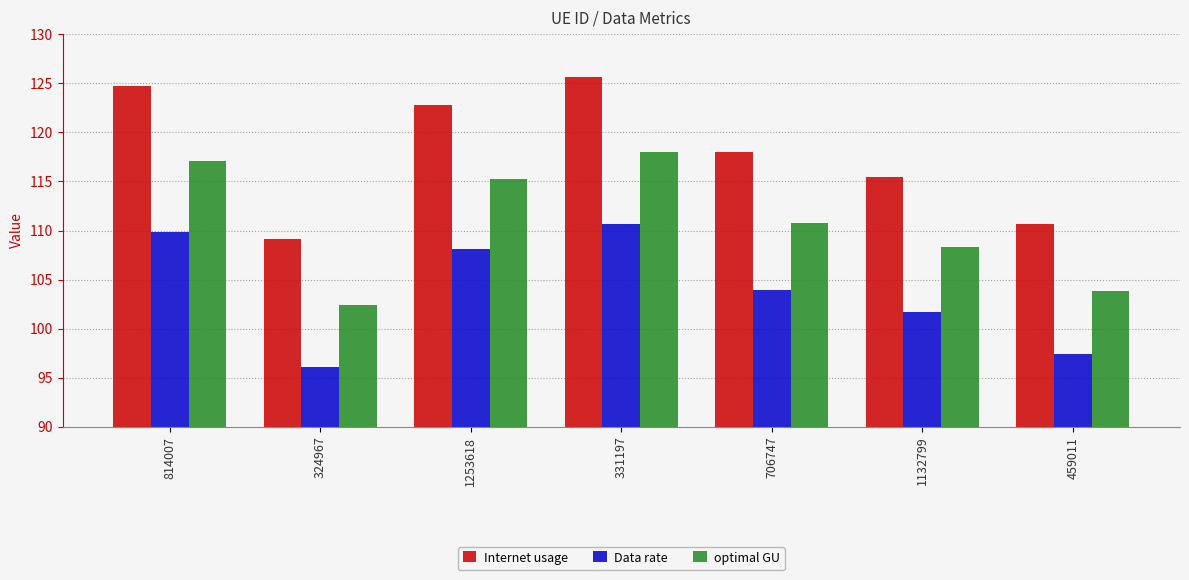

Reading right to left, transcribe all the data shown in this chart.

Internet usage: 459011=110.6	1132799=115.4	706747=118.0	331197=125.7	1253618=122.8	324967=109.1	814007=124.7
Data rate: 459011=97.5	1132799=101.7	706747=104.0	331197=110.7	1253618=108.1	324967=96.1	814007=109.8
optimal GU: 459011=103.8	1132799=108.4	706747=110.8	331197=117.9	1253618=115.2	324967=102.4	814007=117.0